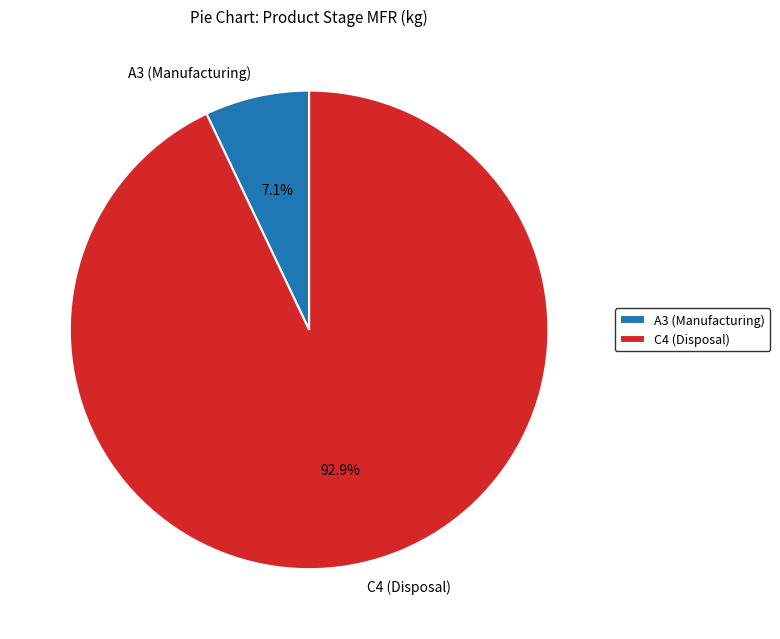

Which slice is the largest?

C4 (Disposal)